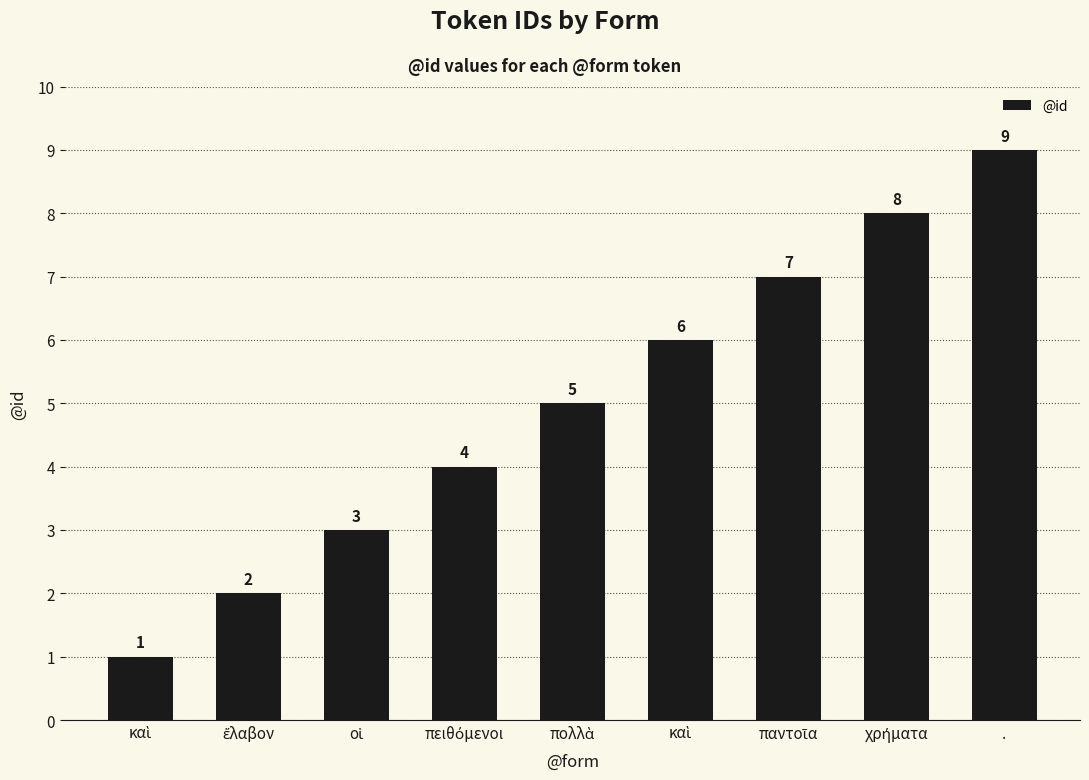

What is the difference between the values at καὶ and χρήματα?

2